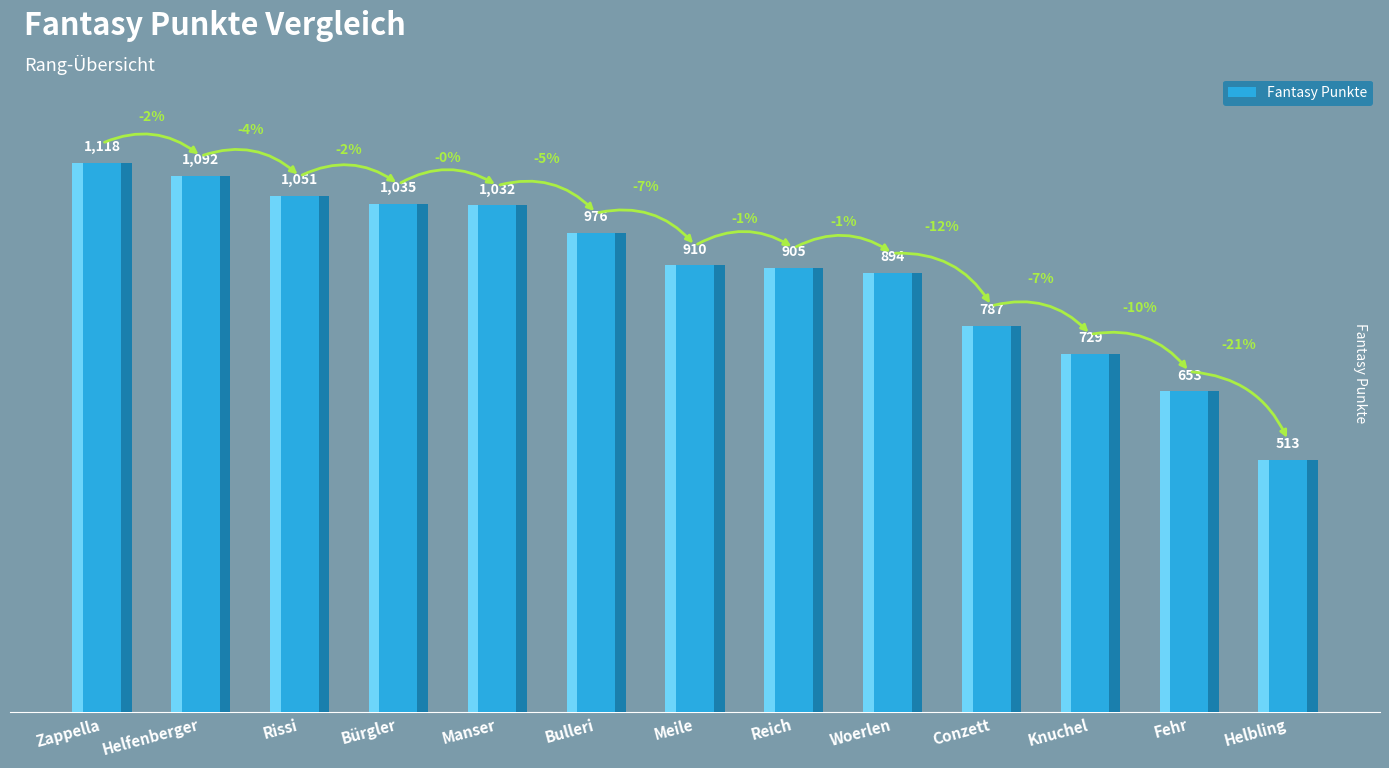

How many data points are less than 910?

6